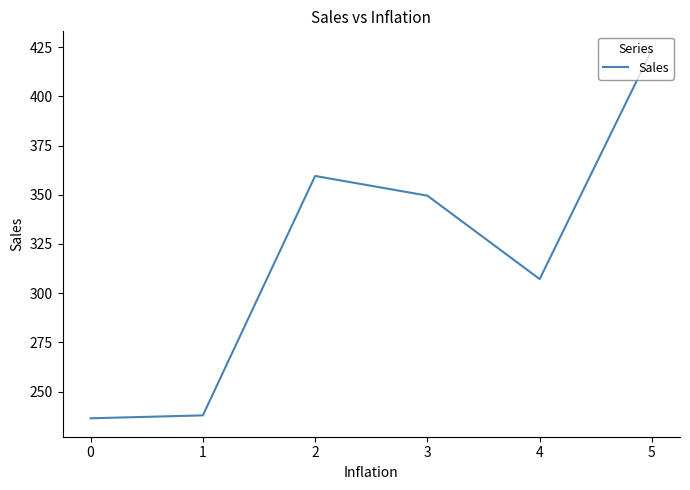

Is this an area chart (filled region under the line)?

No